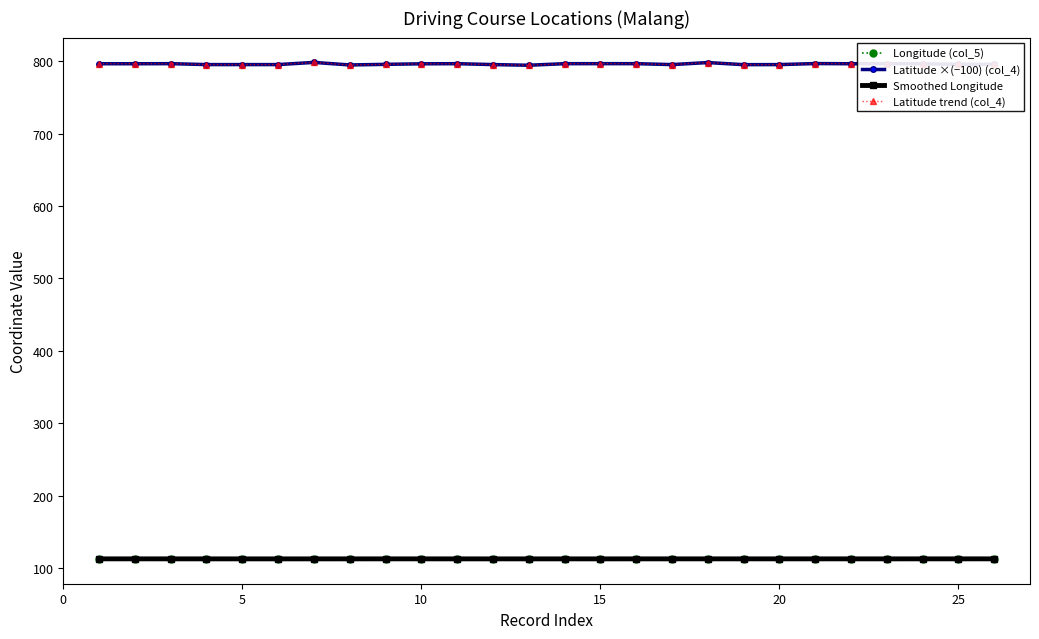

Is this an area chart (filled region under the line)?

No